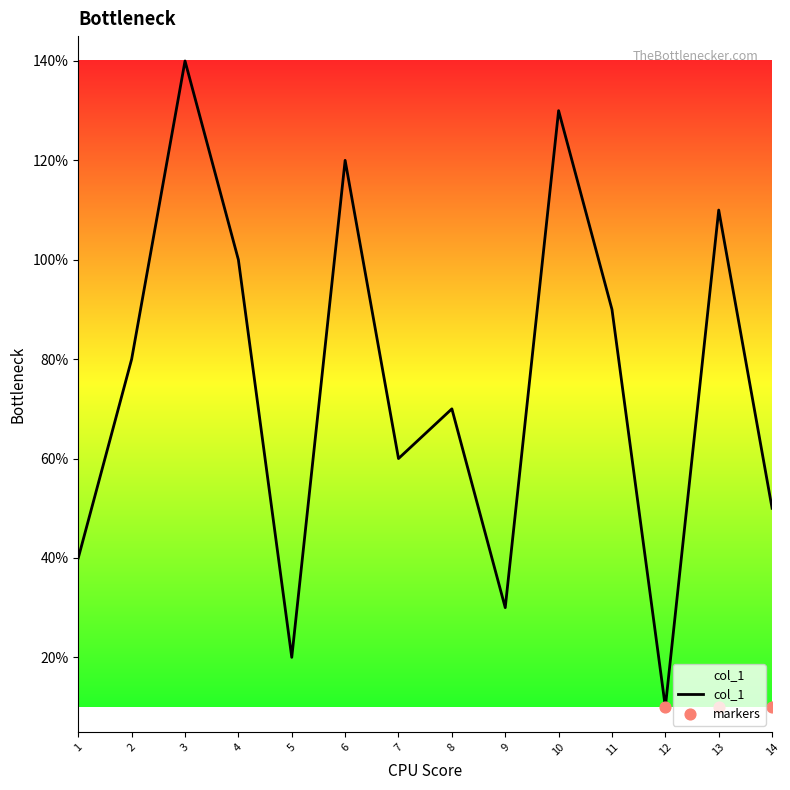

Which has a higher value, 6 or 10?

10